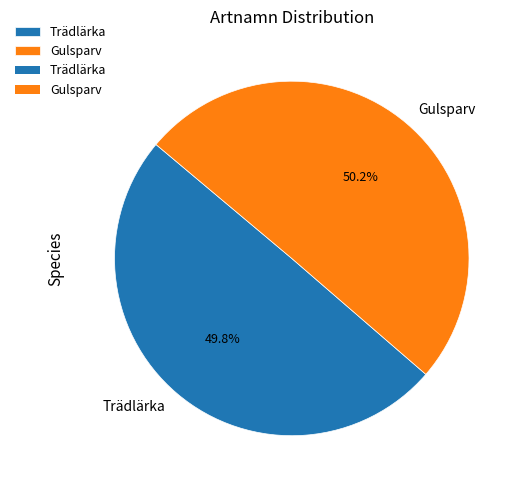

What percentage is the Gulsparv slice, to the nearest percent?

50%